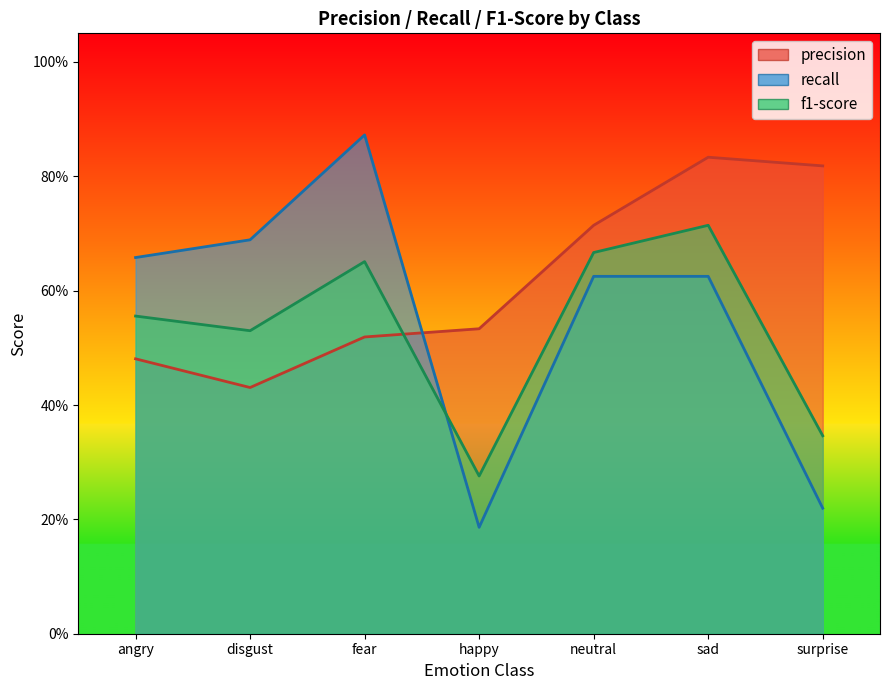

Which series has the largest range (max minus min)?

recall